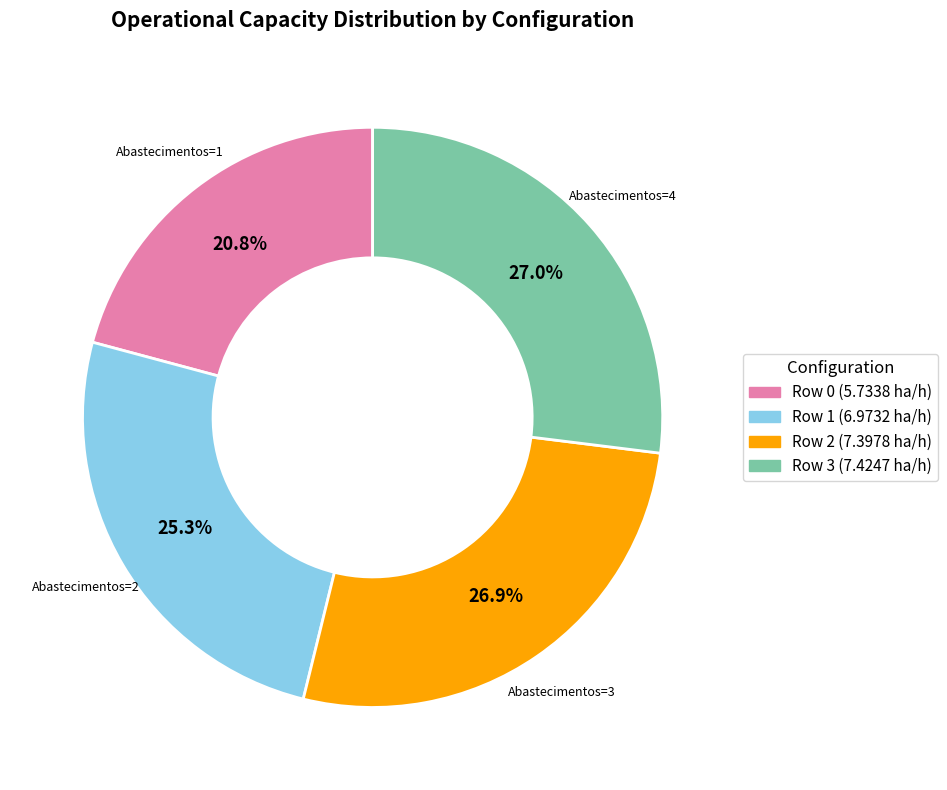

Does any single category account for the majority?

No